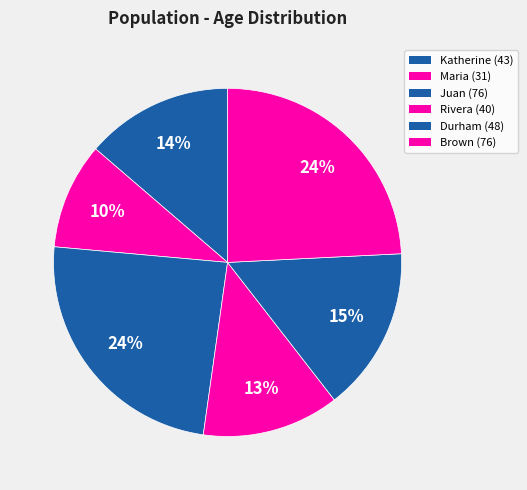

Count the number of slices in the pie.

6